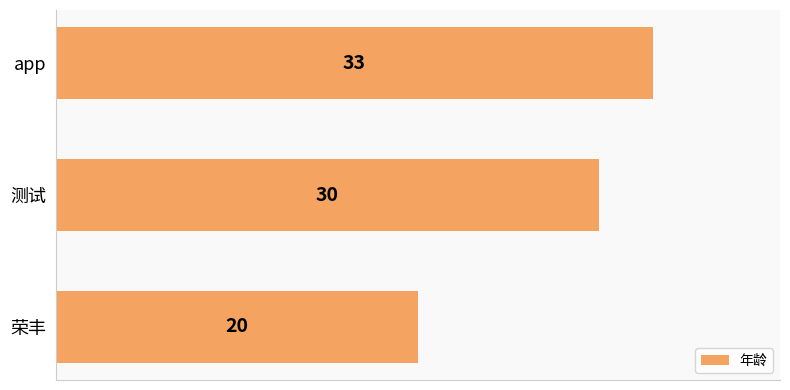

What is the maximum value shown in the chart?

33